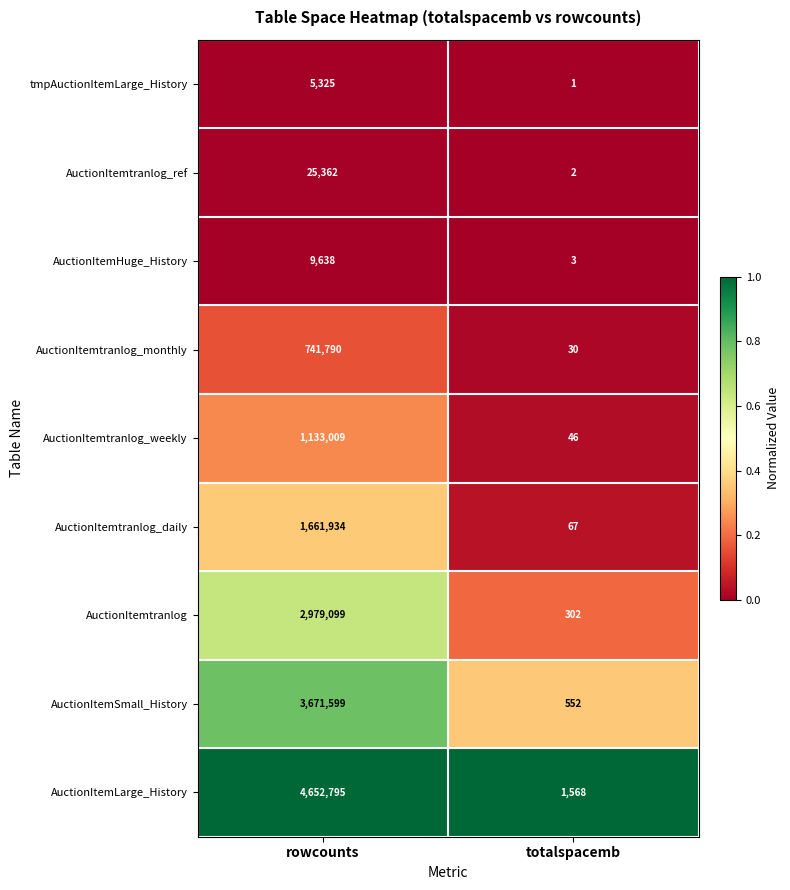

Count the number of categories in the chart.

2